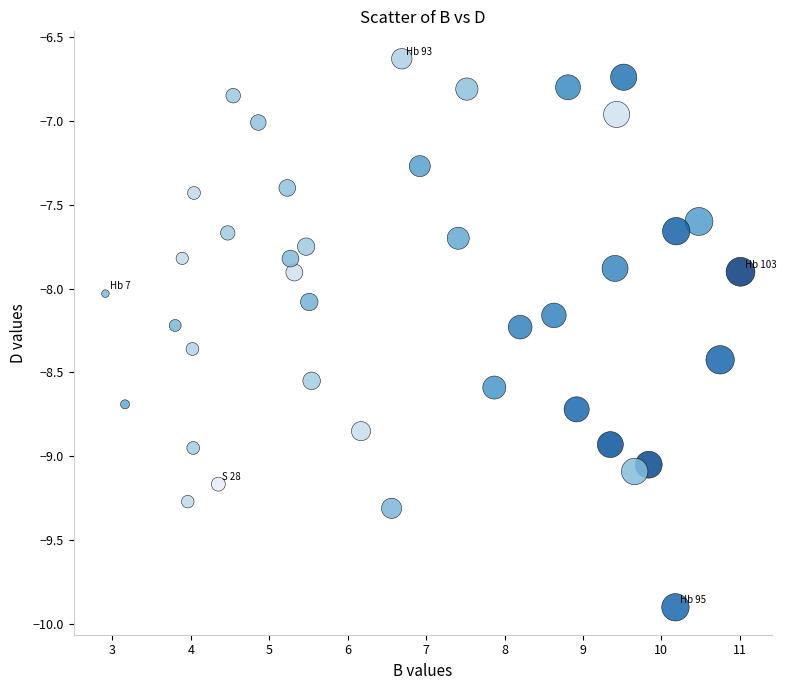

What is the range of Y values (max minus min)?

3.3